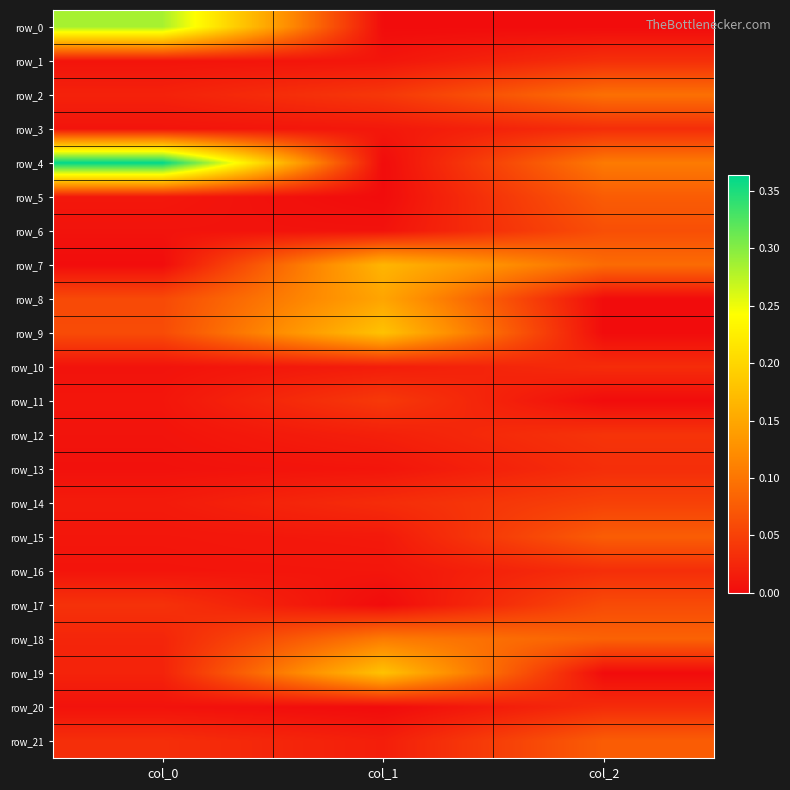

At how many categories does at least one series exceed 0?

3